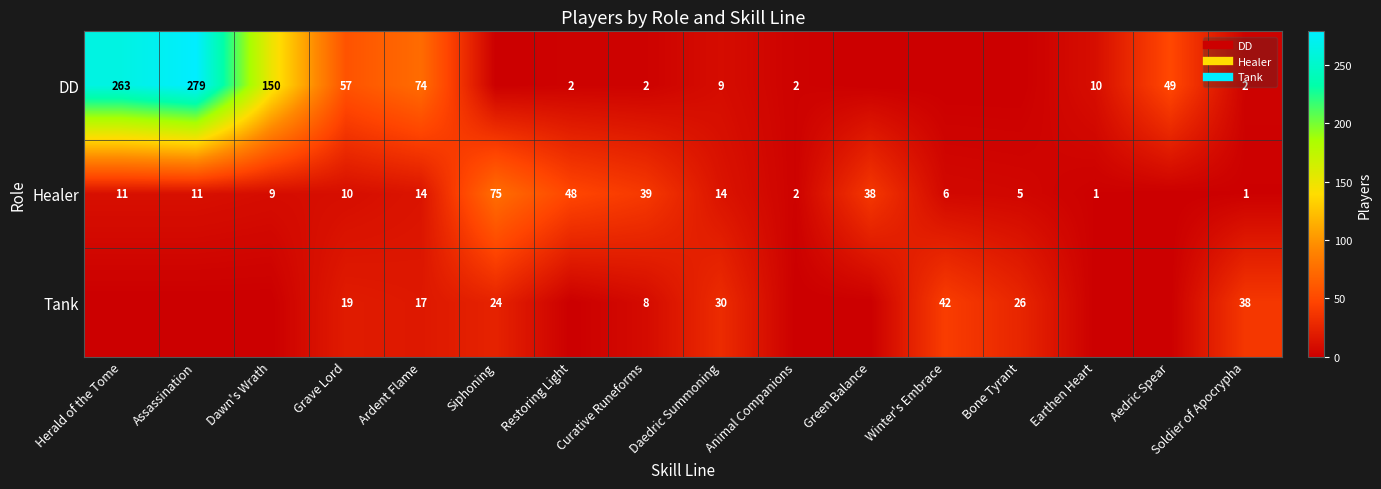

At how many categories does at least one series exceed 206?

2